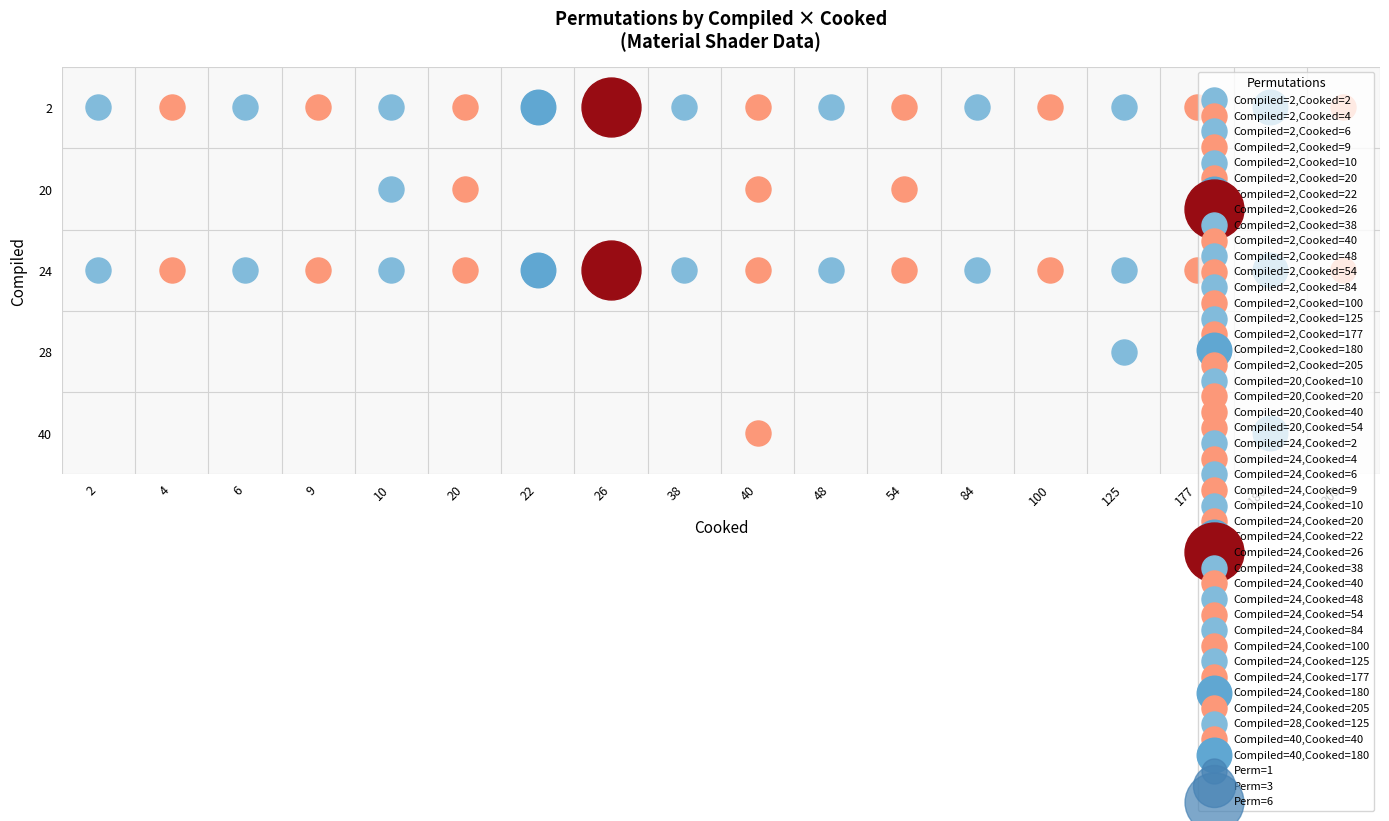

What is the difference between the second highest and minimum values in the 2 series?

1